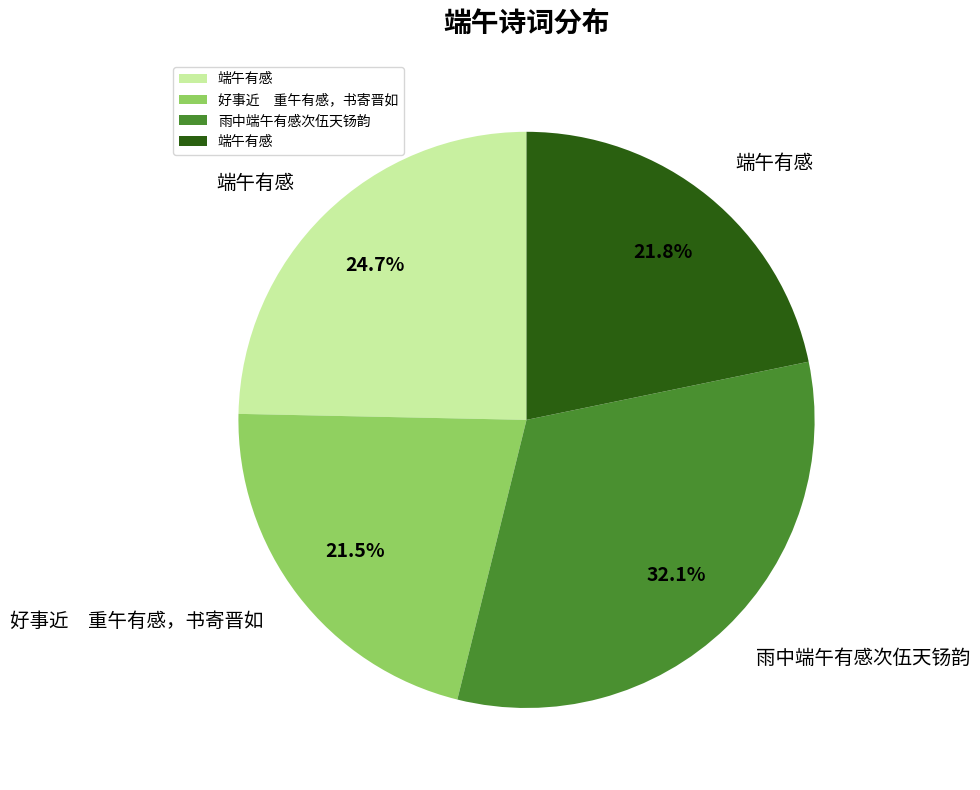

To the nearest percent, what is the difference between the largest and smallest slice percentages?

11%